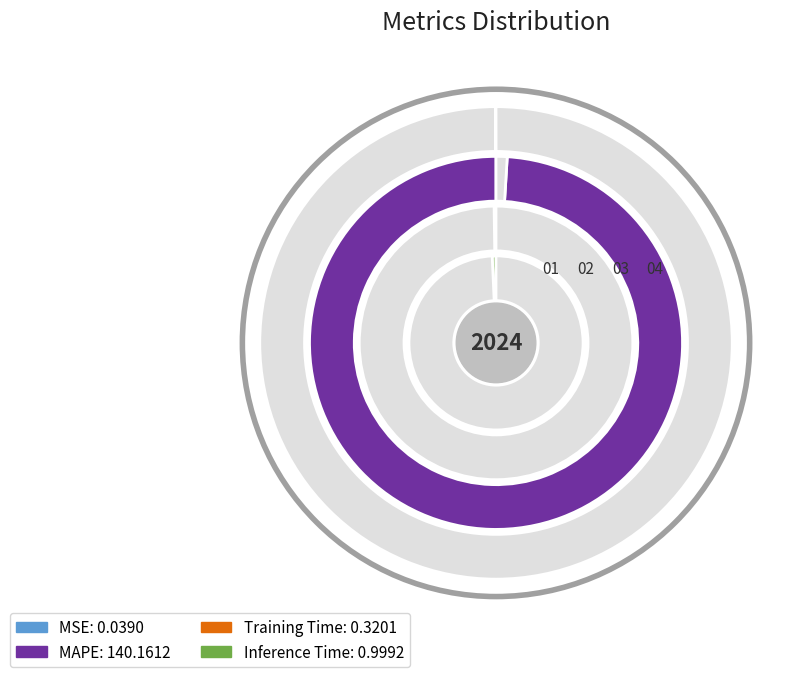

What percentage is the Inference Time slice, to the nearest percent?

1%